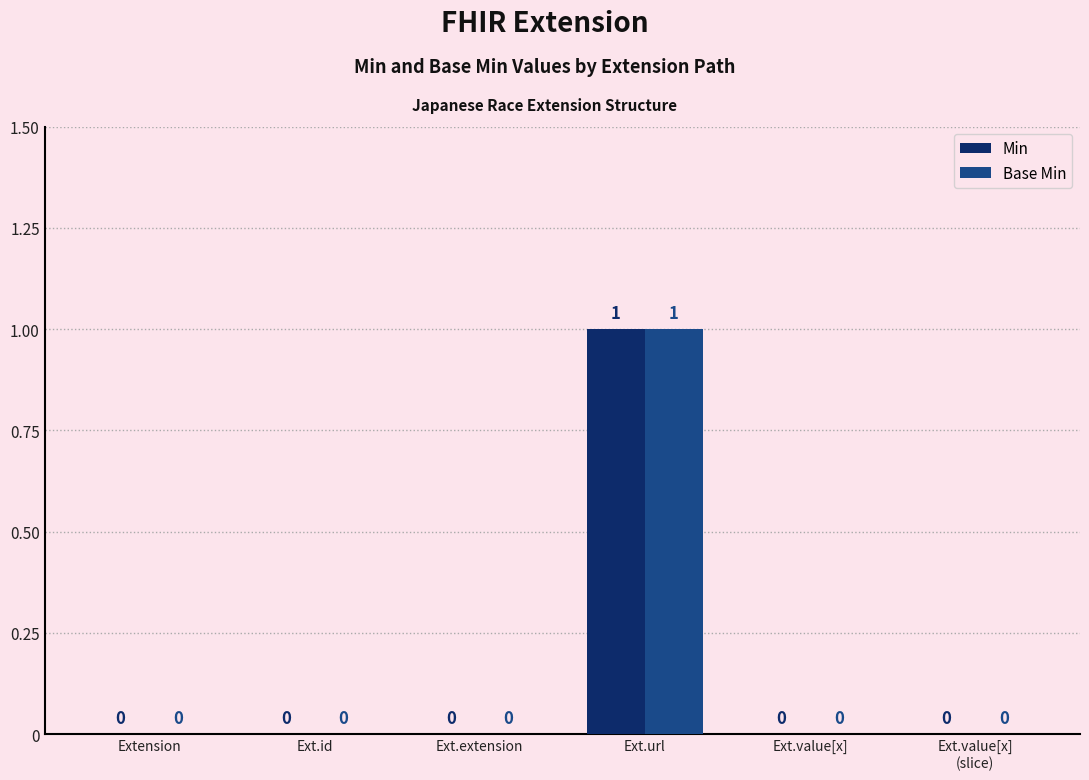

The Base Min series shows 0 at Ext.id. True or false?

True